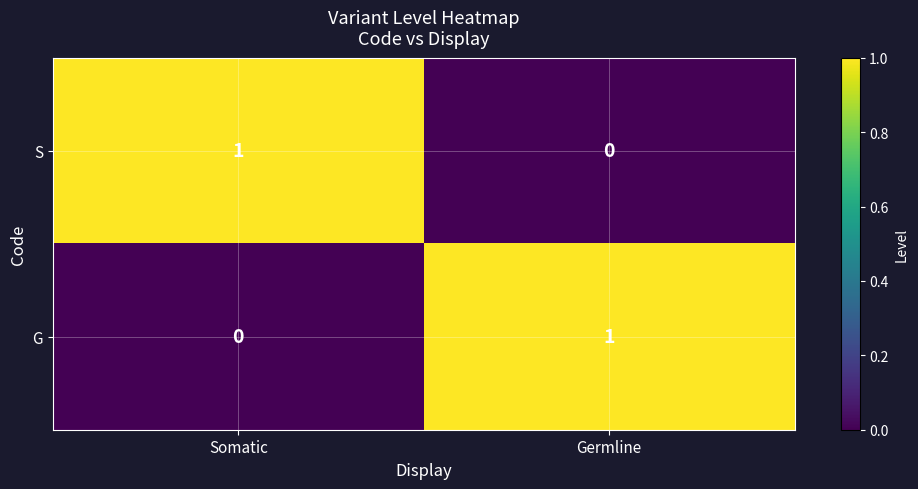

What is the spread (max minus min) of values at Germline?

1